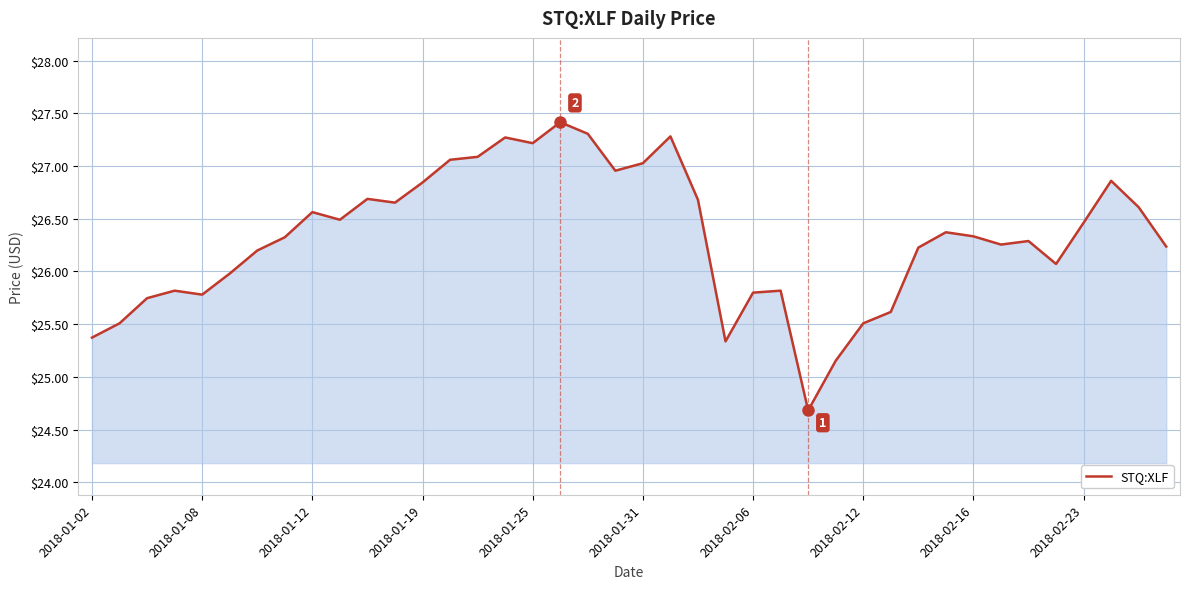

What is the smallest value displayed?

24.7